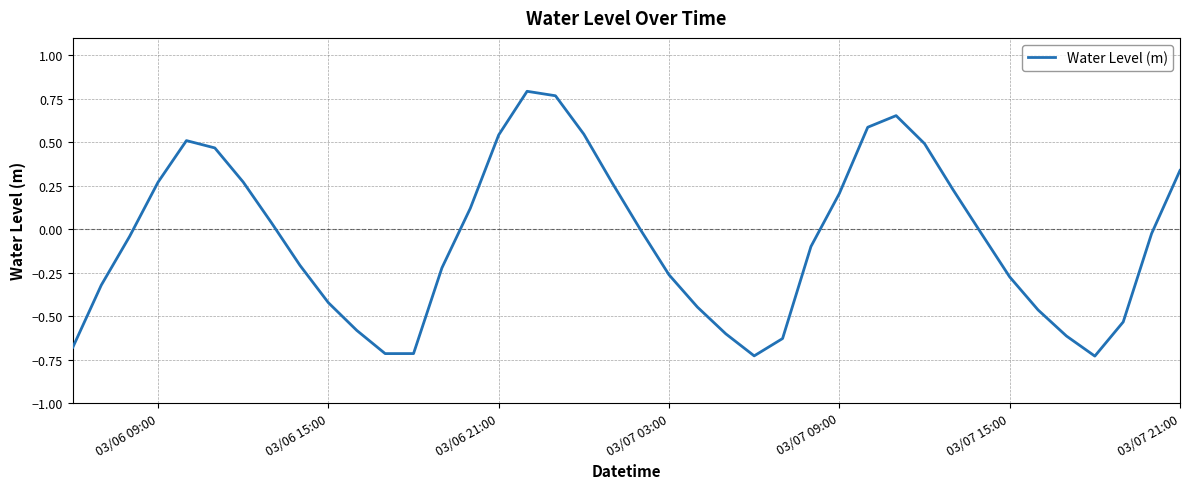

What is the difference between the maximum and minimum values?

1.5